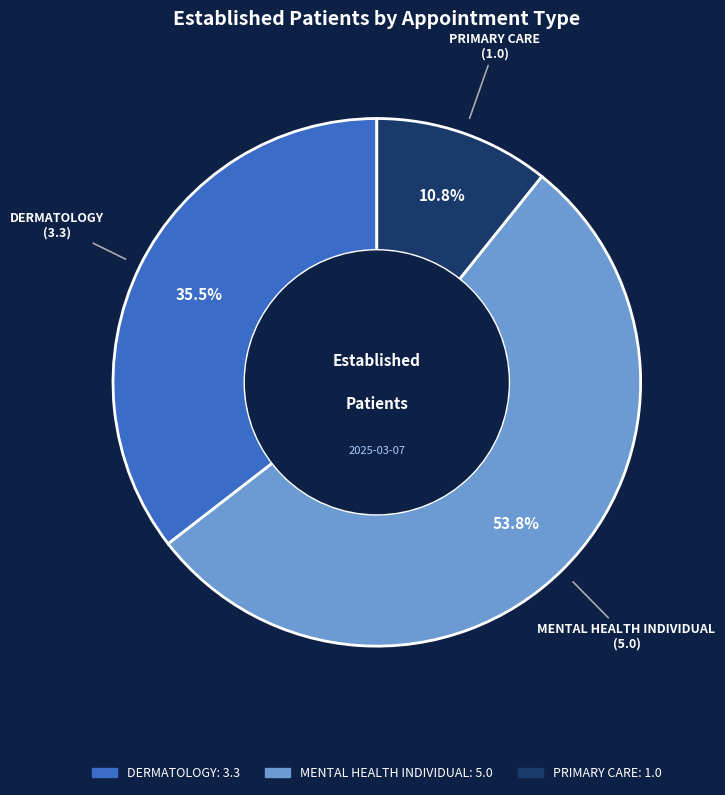

Is PRIMARY CARE the majority of the pie?

No